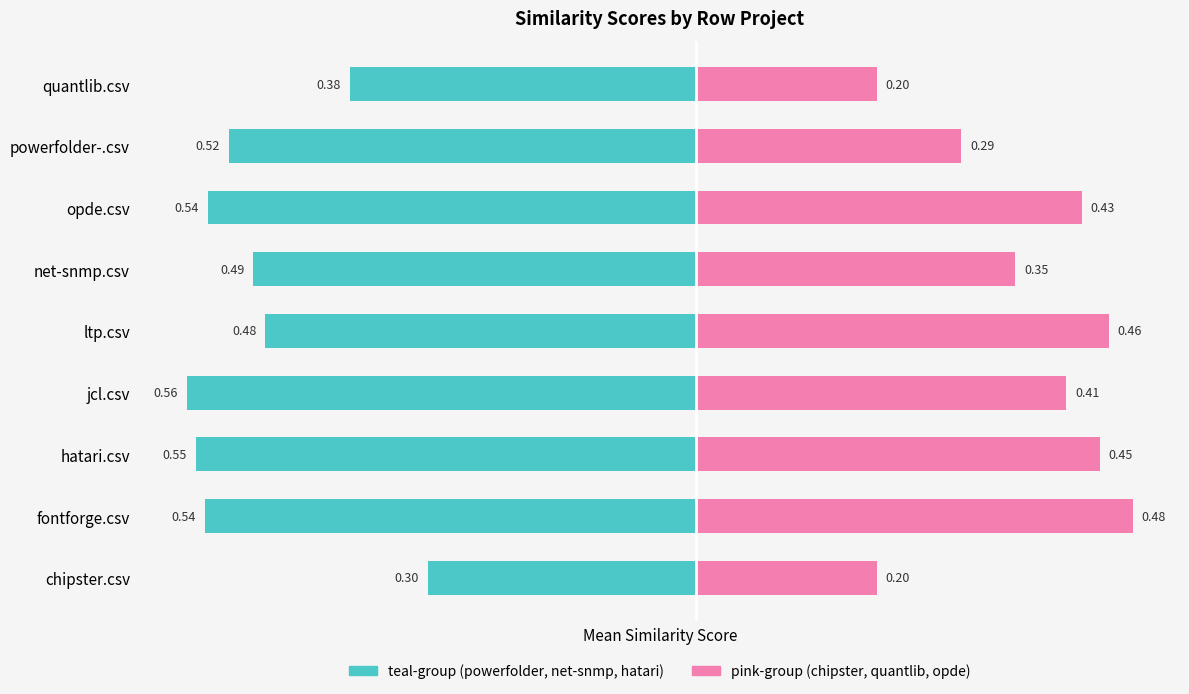

Reading left to right, extract all data points from this chart.

teal-group: -0.3	-0.5	-0.6	-0.6	-0.5	-0.5	-0.5	-0.5	-0.4
pink-group: 0.2	0.5	0.4	0.4	0.5	0.4	0.4	0.3	0.2